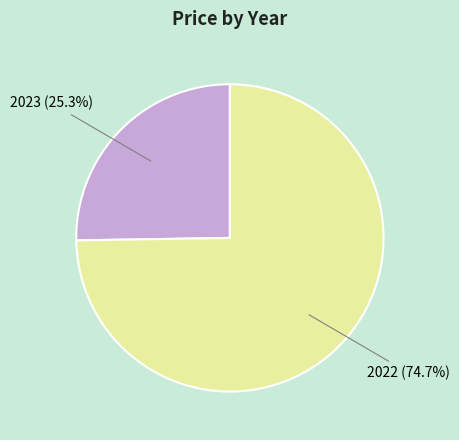

Count the number of slices in the pie.

2